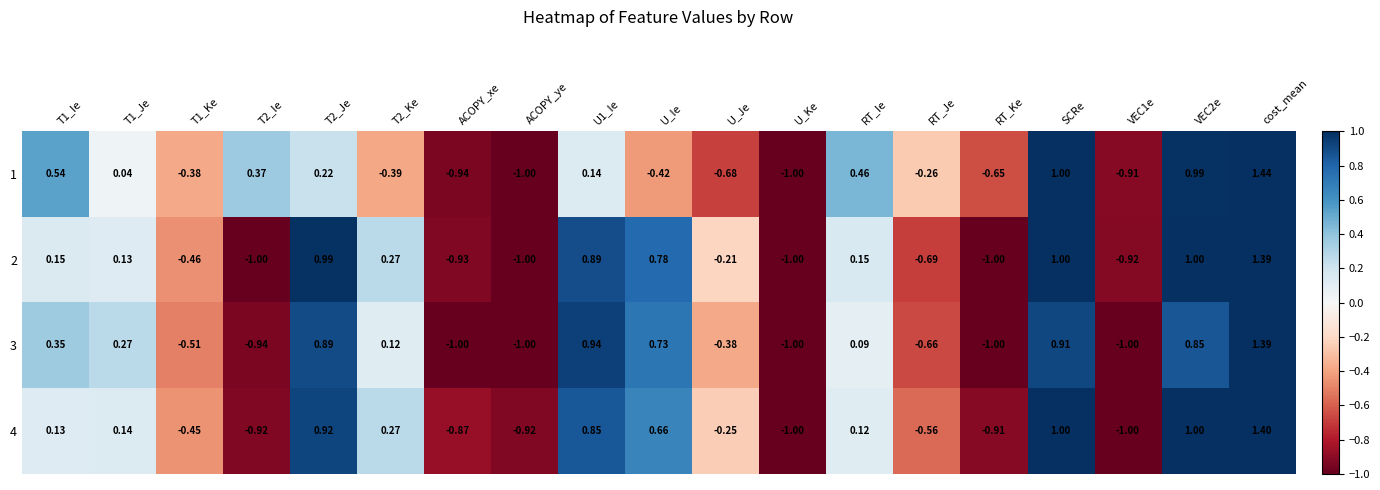

Is the value of 2 at U_Ie greater than the value of 3 at U_Je?

Yes